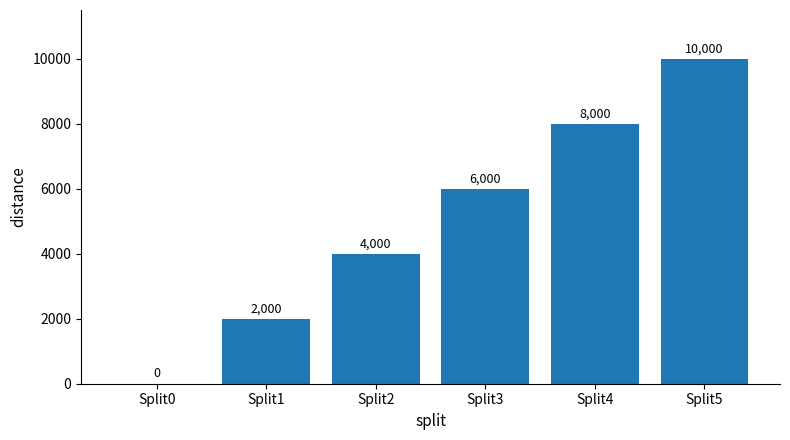

True or false: the data shows 3356 at Split1.

False